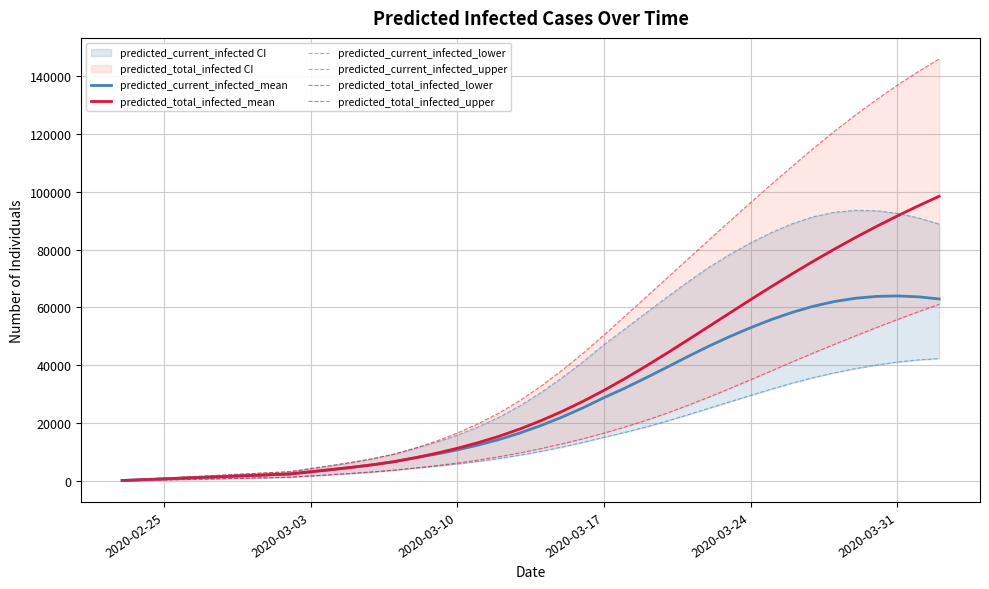

What is the highest value of the predicted_total_infected_mean series?

98386